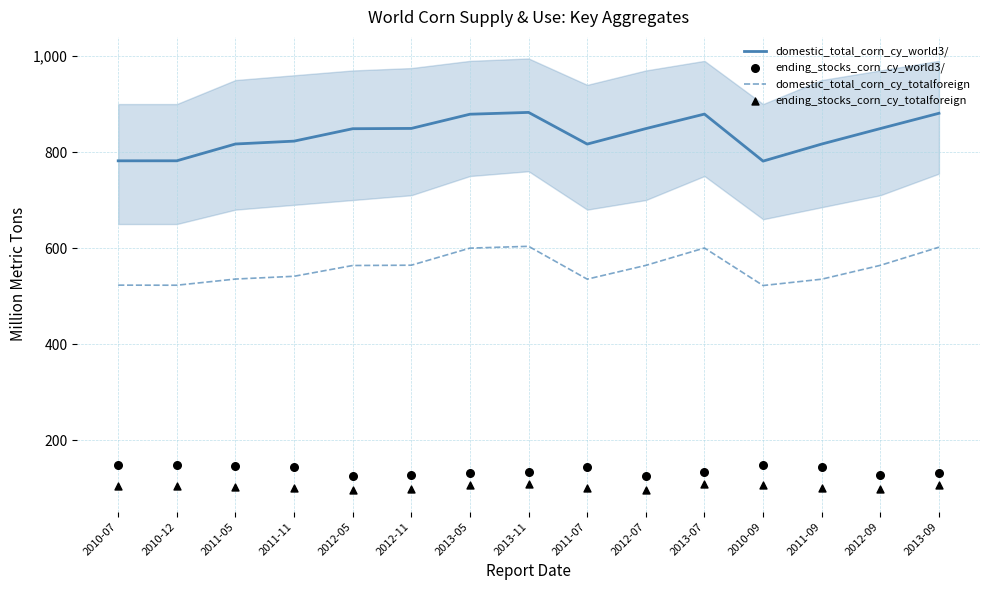

What are all the series names shown in the legend?

domestic_total_corn_cy_world3/, domestic_total_corn_cy_totalforeign, ending_stocks_corn_cy_world3/, ending_stocks_corn_cy_totalforeign